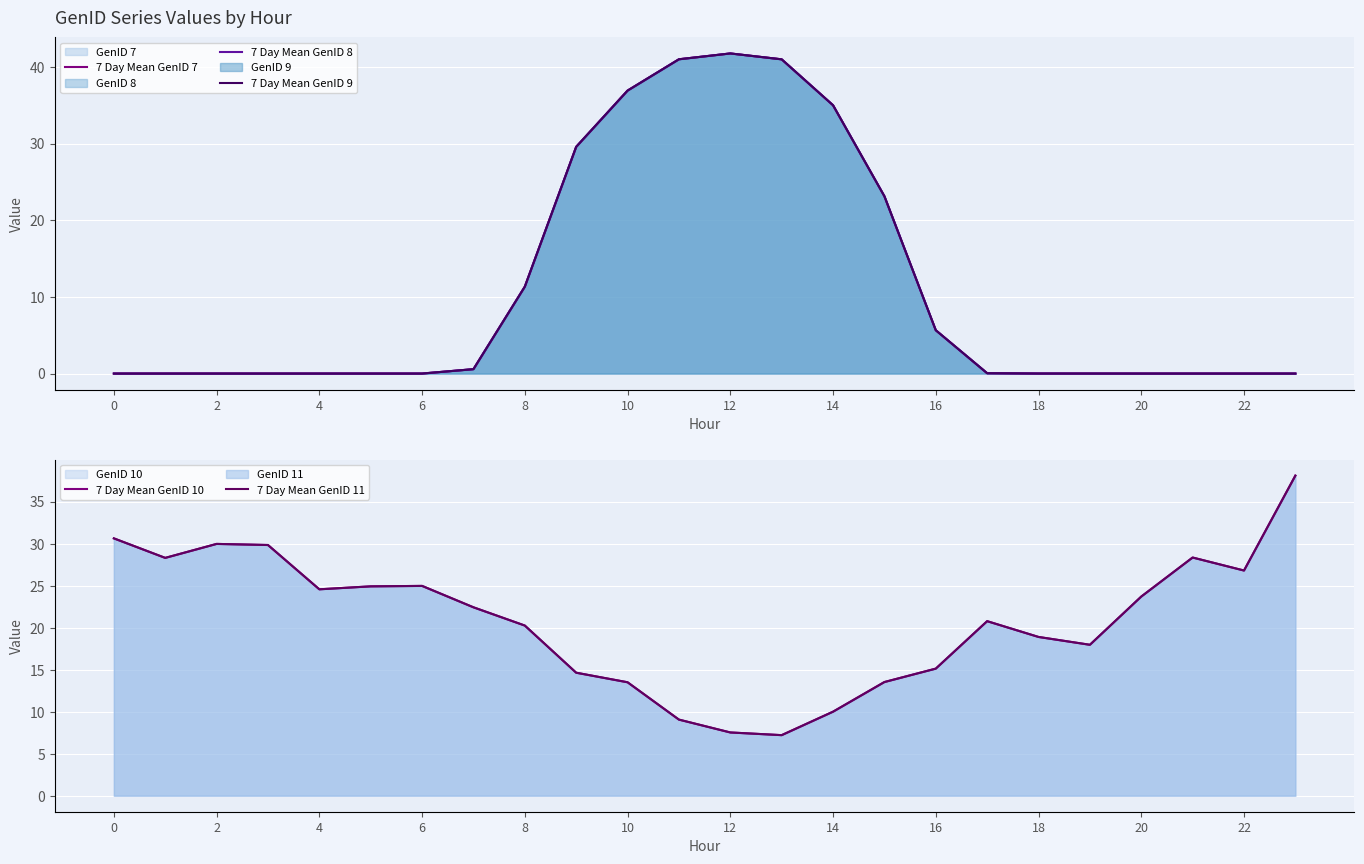

At which label is 7 Day Mean GenID 7 closest to 20?

15